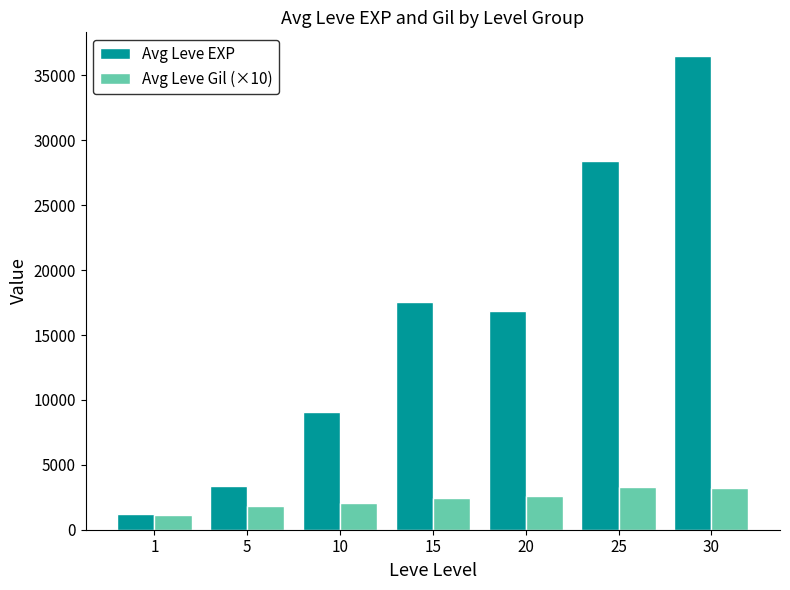

What is the difference between the maximum and second lowest values in the Avg Leve Gil (×10) series?

1496.7